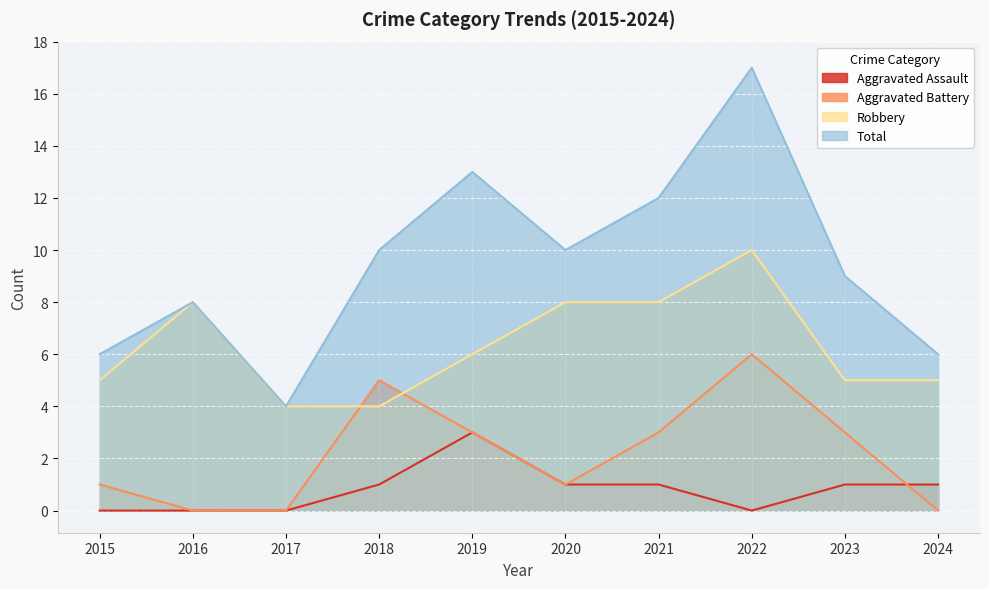

What is the value of the Total point at the 8th from the left?

17